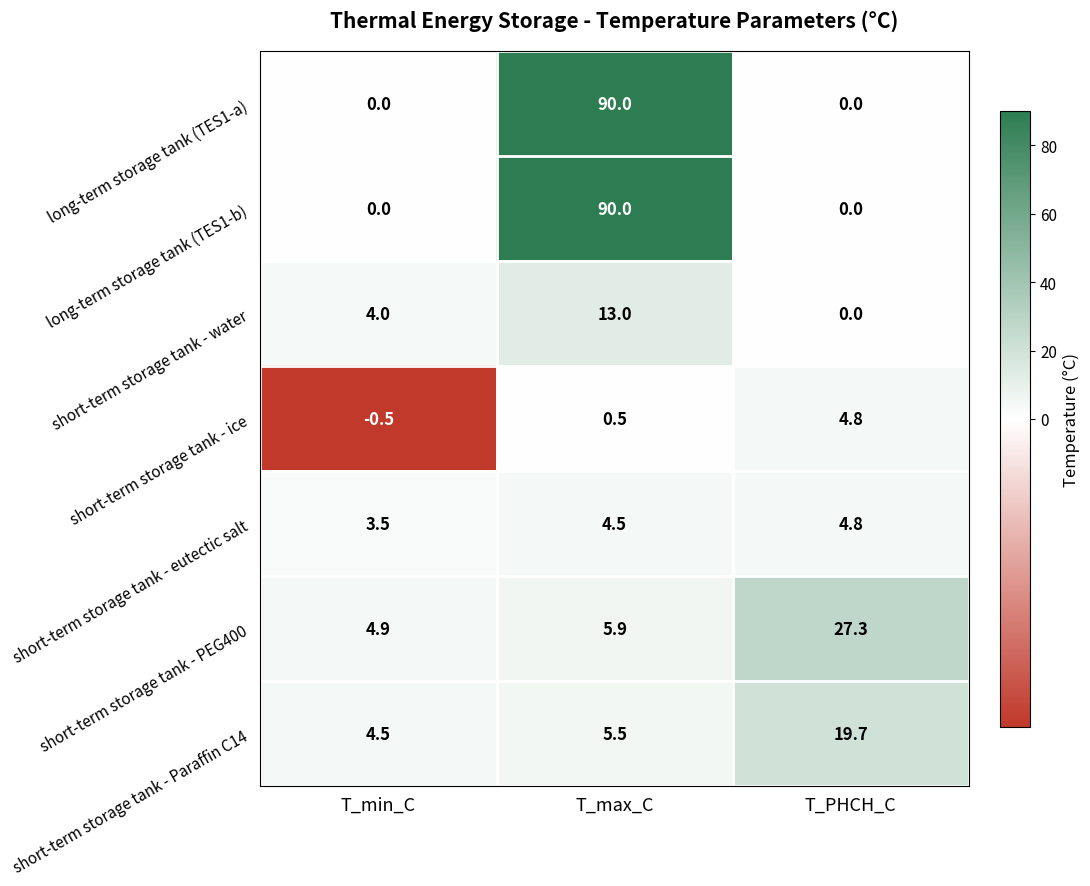

What is the highest value of the short-term storage tank - eutectic salt series?

4.8